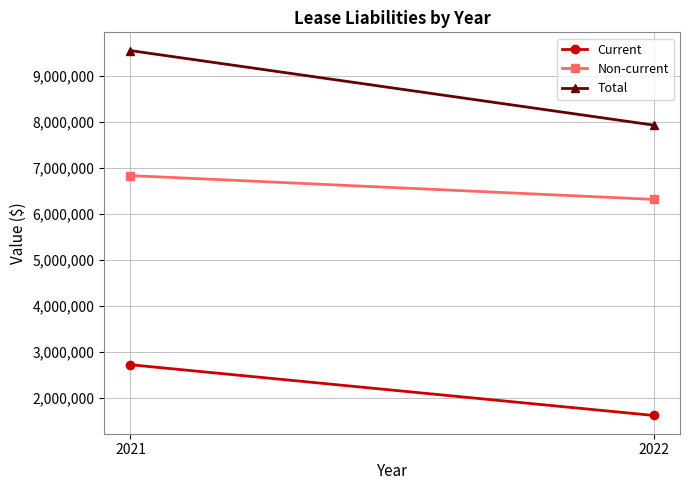

Is this an area chart (filled region under the line)?

No